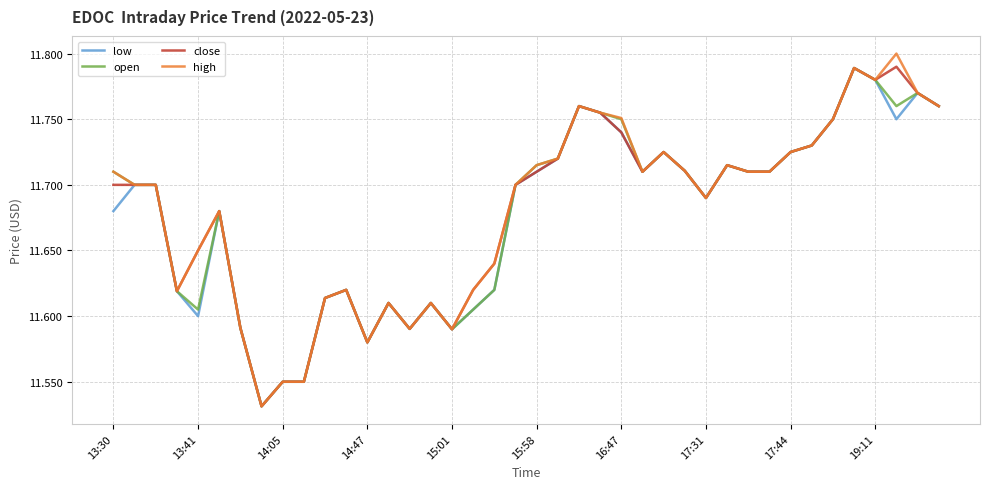

True or false: close has more than 2 points higher than both neighbors.

True